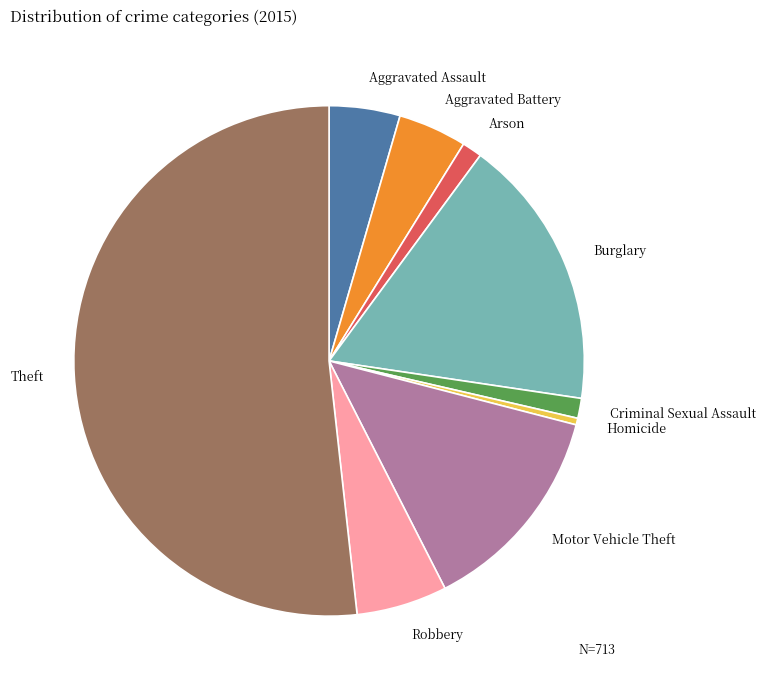

The Robbery slice represents 20% of the pie. True or false?

False